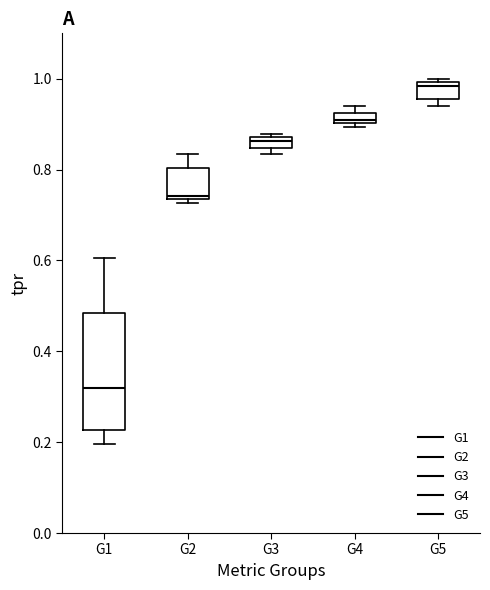

Which box has the lowest median line?

G1